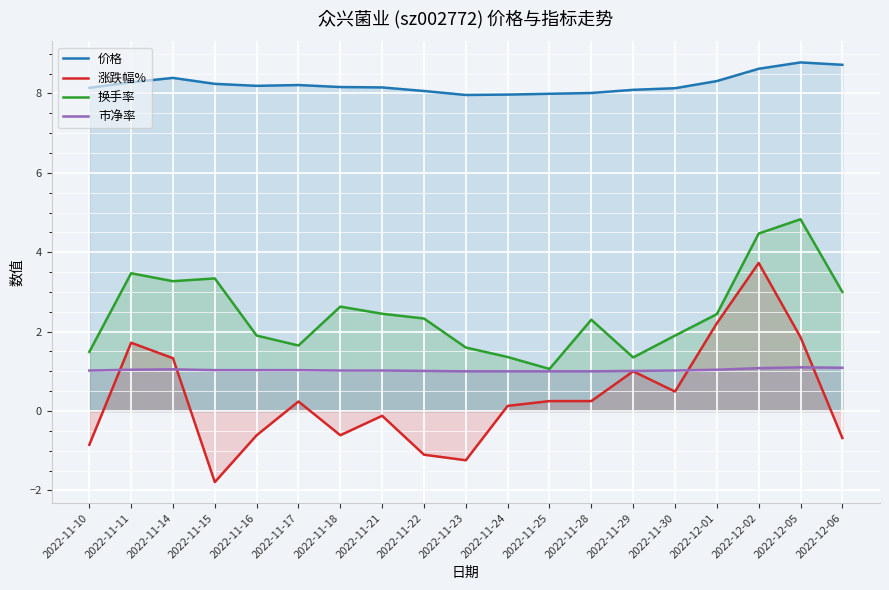

Reading left to right, transcribe all the data shown in this chart.

价格: 8.1	8.3	8.4	8.2	8.2	8.2	8.2	8.2	8.1	8.0	8.0	8.0	8.0	8.1	8.1	8.3	8.6	8.8	8.7
涨跌幅%: -0.8	1.7	1.3	-1.8	-0.6	0.2	-0.6	-0.1	-1.1	-1.2	0.1	0.2	0.2	1.0	0.5	2.2	3.7	1.9	-0.7
换手率: 1.5	3.5	3.3	3.3	1.9	1.6	2.6	2.5	2.3	1.6	1.4	1.1	2.3	1.4	1.9	2.4	4.5	4.8	3.0
市净率: 1.0	1.0	1.1	1.0	1.0	1.0	1.0	1.0	1.0	1.0	1.0	1.0	1.0	1.0	1.0	1.0	1.1	1.1	1.1